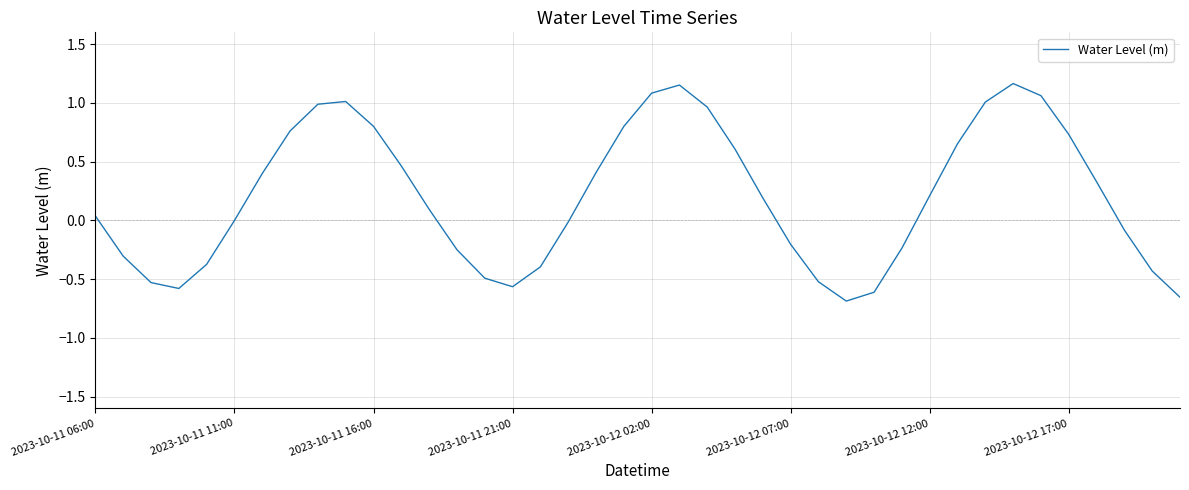

What is the difference between the maximum and minimum values?

1.9